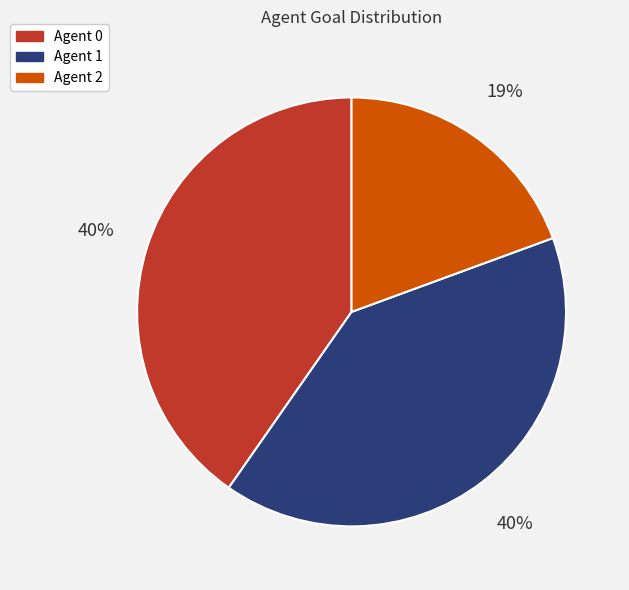

What percentage is the Agent 2 slice, to the nearest percent?

19%